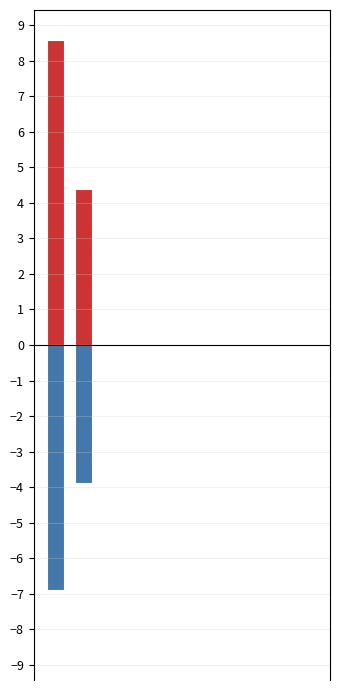

Is it true that 前回請求残高 equals 0.0 at 4?

False